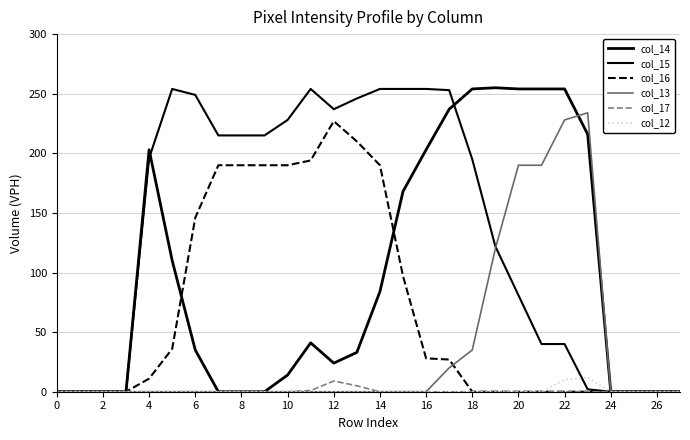

At how many categories does at least one series exceed 145?

20